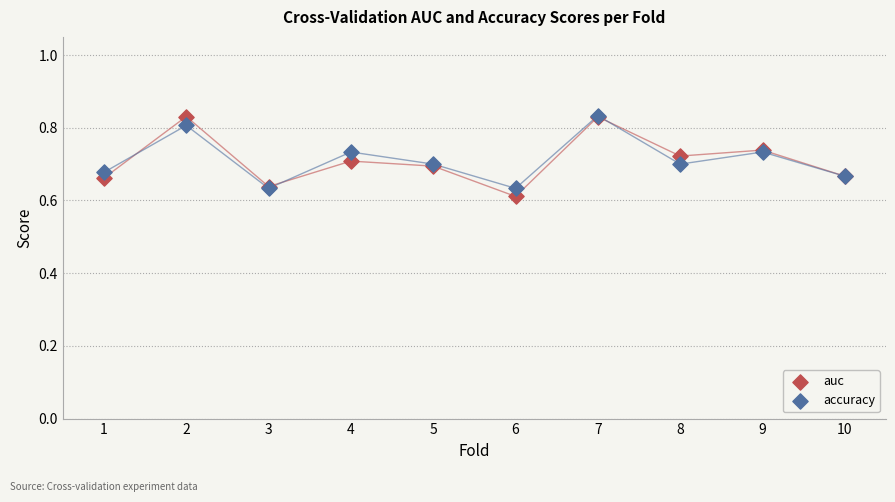

What are all the series names shown in the legend?

auc, accuracy